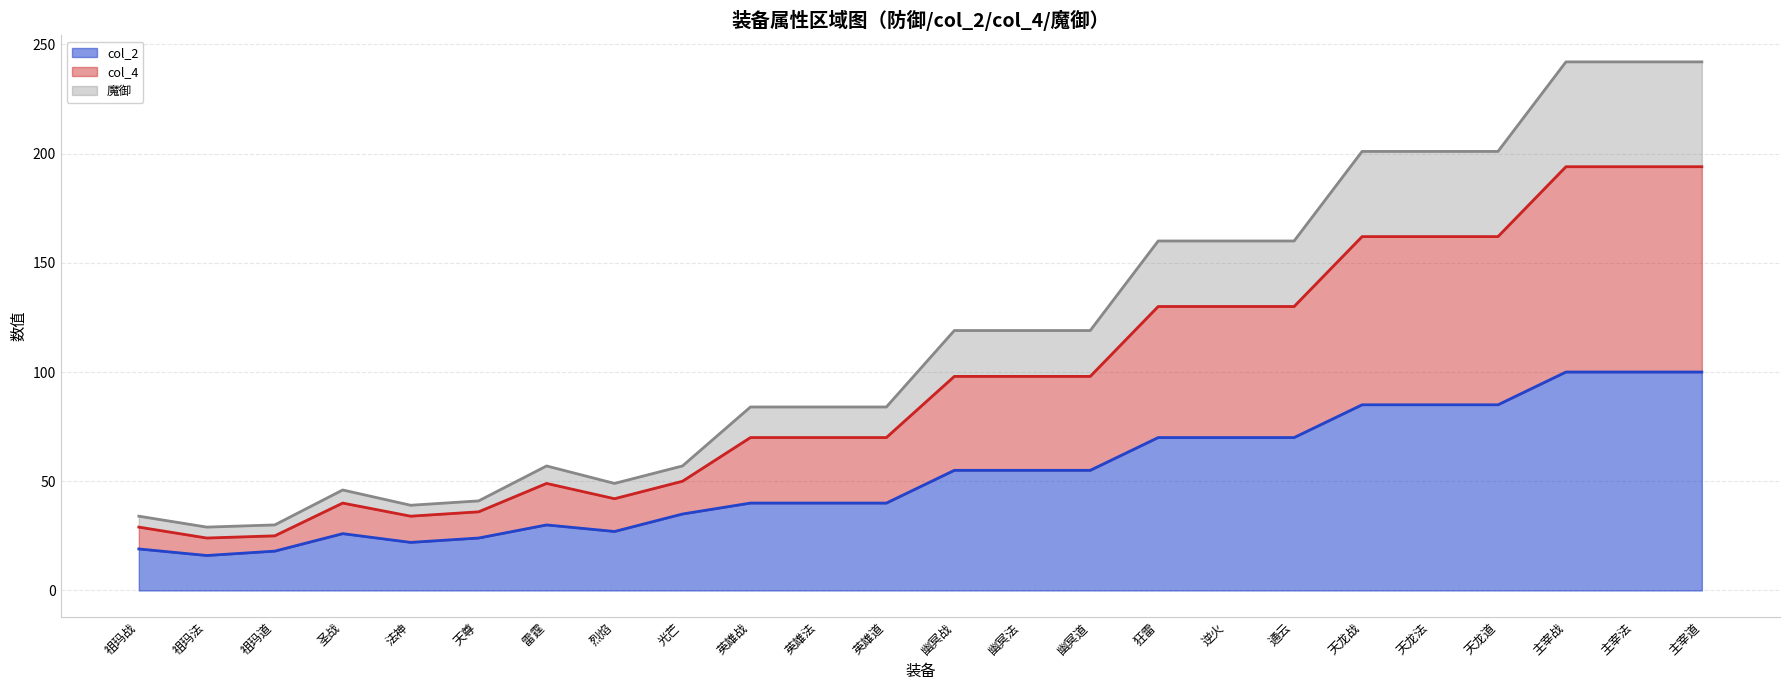

What is the total value across all series at 英雄道?

84